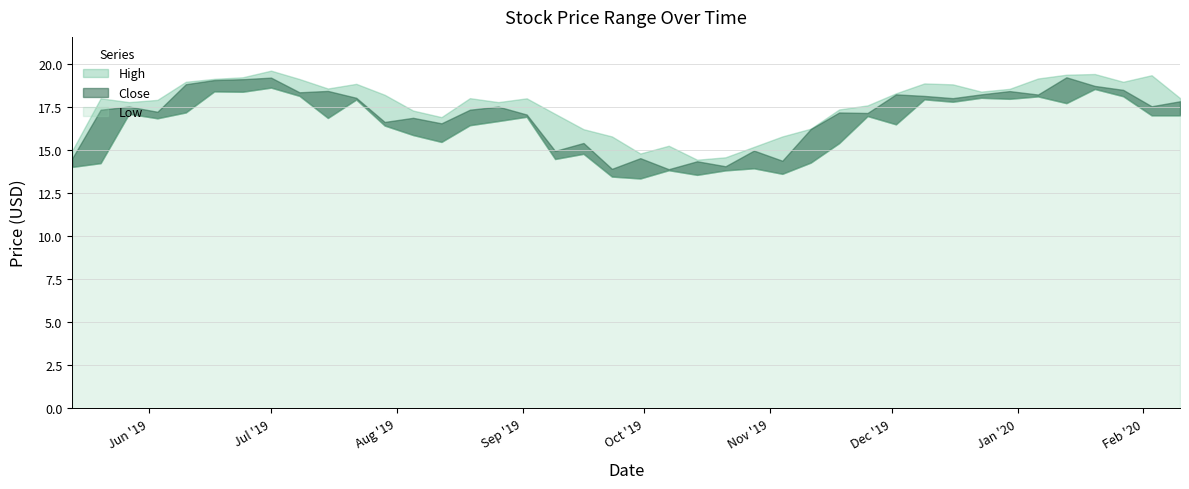

Reading left to right, transcribe all the data shown in this chart.

High: 14.9	18.0	17.8	17.9	18.9	19.1	19.2	19.6	19.1	18.5	18.8	18.2	17.3	16.9	18.0	17.8	18.0	17.1	16.2	15.8	14.8	15.2	14.4	14.6	15.2	15.8	16.2	17.3	17.6	18.3	18.8	18.8	18.4	18.5	19.1	19.4	19.4	18.9	19.3	18.0
Close: 14.5	17.3	17.5	17.2	18.8	19.0	19.1	19.2	18.3	18.4	18.0	16.6	16.9	16.5	17.3	17.5	17.0	14.9	15.4	13.9	14.5	13.9	14.3	14.0	14.9	14.4	16.2	17.2	17.1	18.2	18.1	18.0	18.2	18.4	18.2	19.2	18.7	18.5	17.5	17.8
Low: 14.0	14.2	17.1	16.8	17.2	18.4	18.4	18.6	18.1	16.8	17.9	16.4	15.9	15.4	16.4	16.7	16.9	14.5	14.8	13.4	13.3	13.8	13.5	13.8	13.9	13.6	14.2	15.4	17.0	16.5	17.9	17.8	18.0	18.0	18.1	17.7	18.5	18.1	17.0	17.0